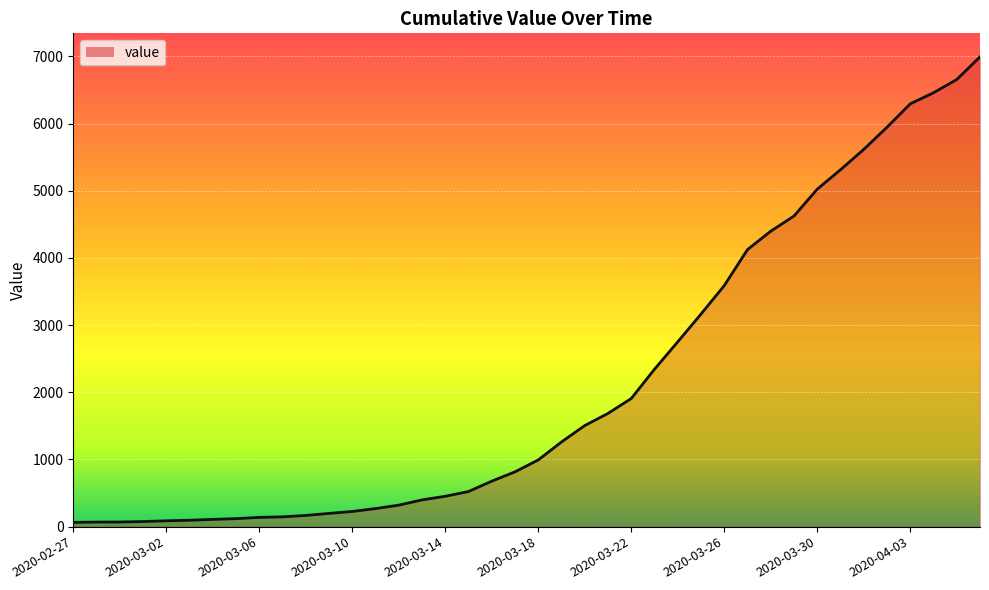

What is the maximum value shown in the chart?

6995